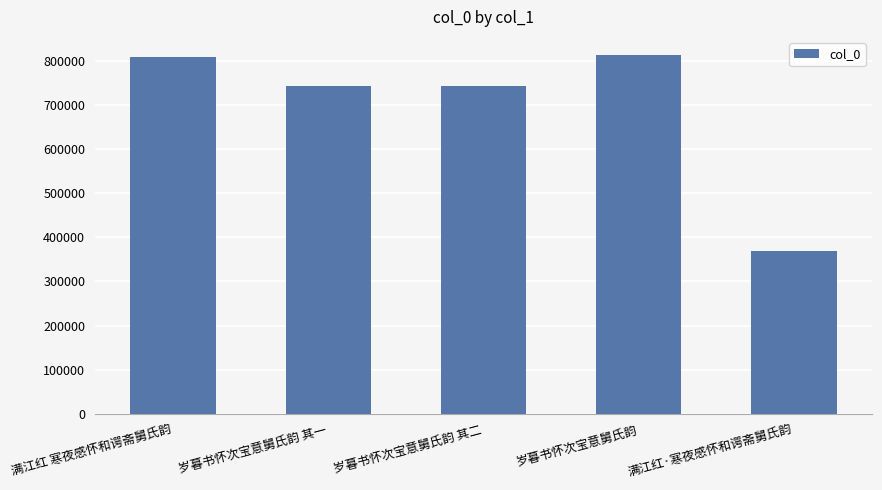

The chart shows a value of 812848 at 岁暮书怀次宝意舅氏韵. True or false?

True